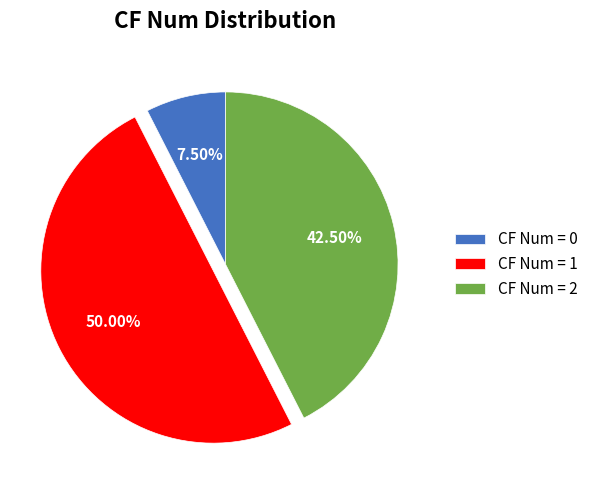

Which category accounts for the majority?

CF Num = 1